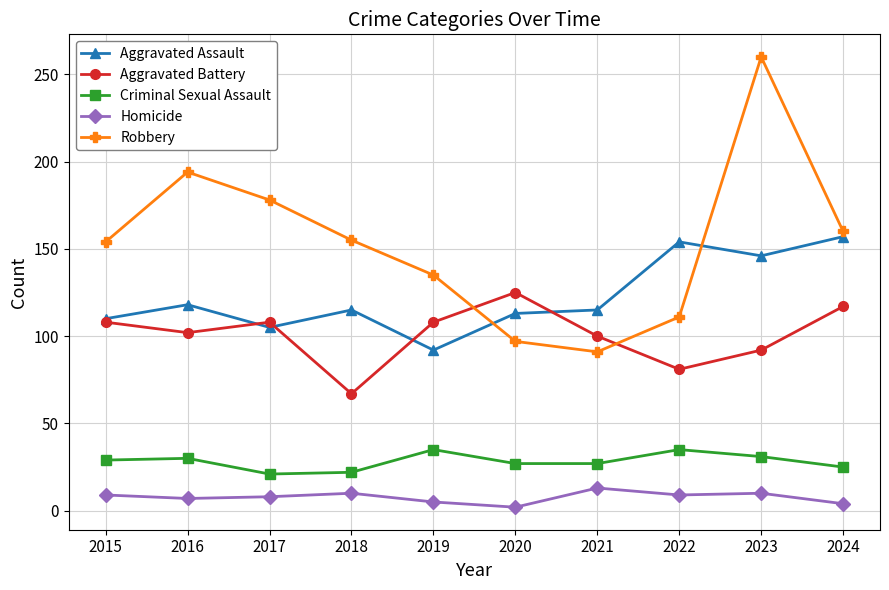

Which category has the lowest value in the Aggravated Battery series?

2018